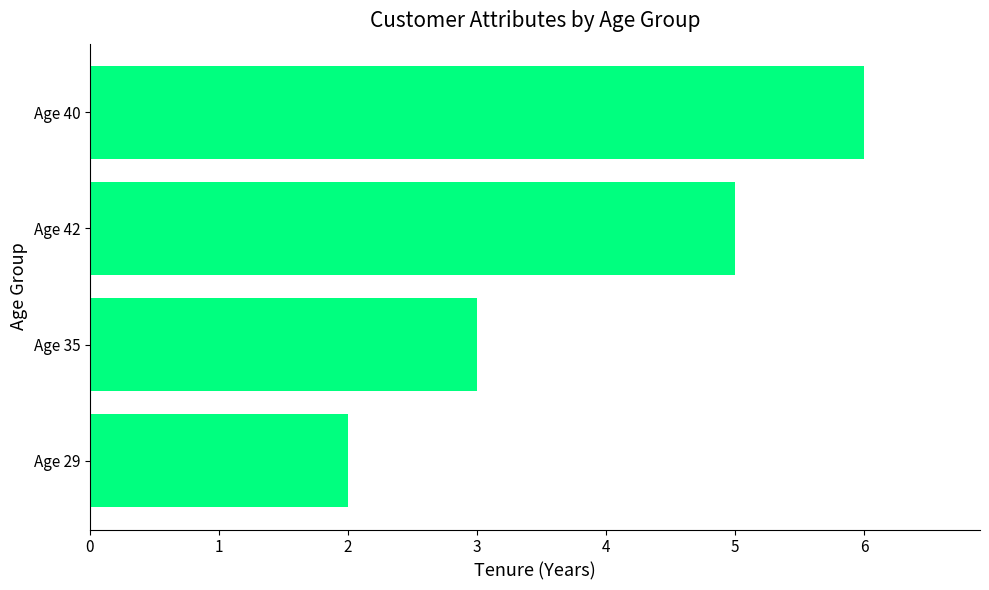

What is the ratio of the value at Age 29 to the value at Age 42?

0.4